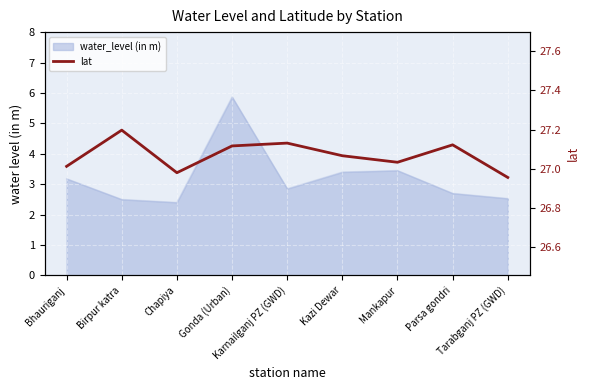

List the labels in order of value, smallest first.

Tarabganj PZ (GWD), Chapiya, Bhauriganj, Mankapur, Kazi Dewar, Gonda (Urban), Parsa gondri, Karnailganj PZ (GWD), Birpur katra